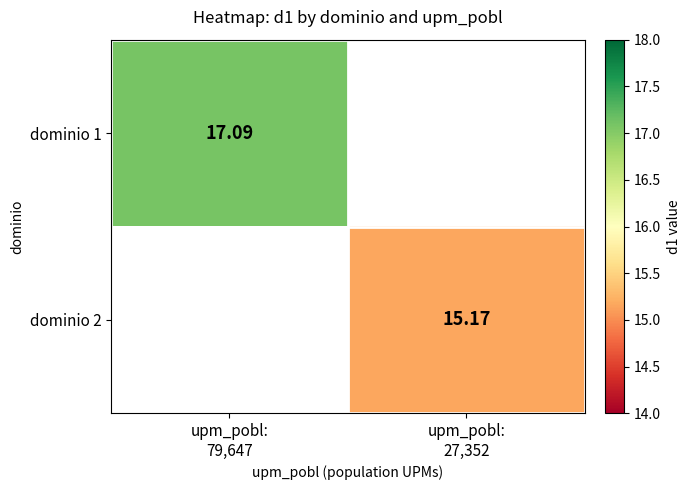

Is the value of dominio 1 at upm_pobl: 79,647 greater than the value of dominio 2 at upm_pobl: 79,647?

No